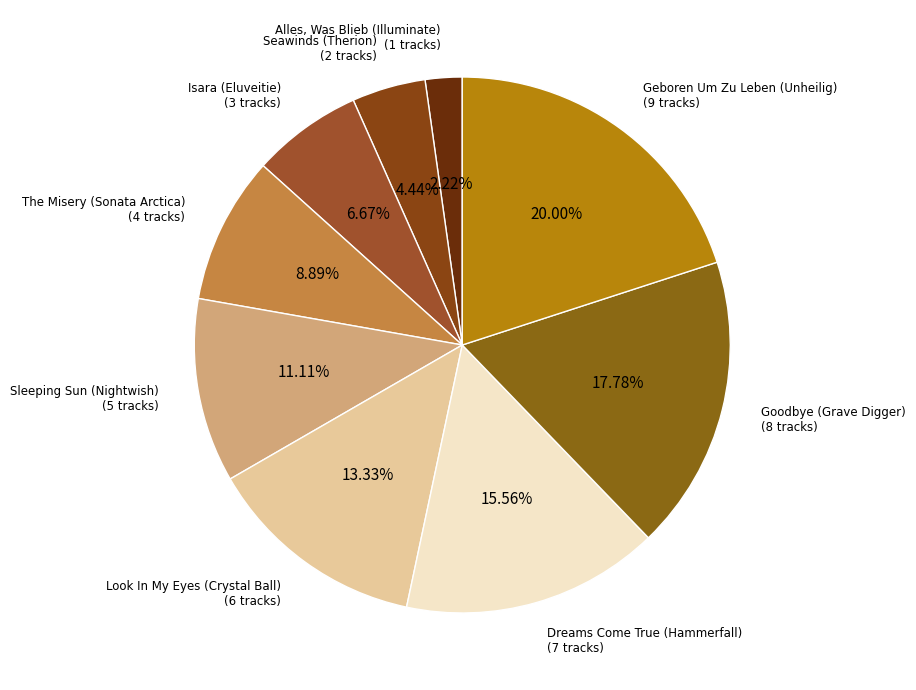

To the nearest percent, what percentage of the pie is The Misery (Sonata Arctica)?

9%